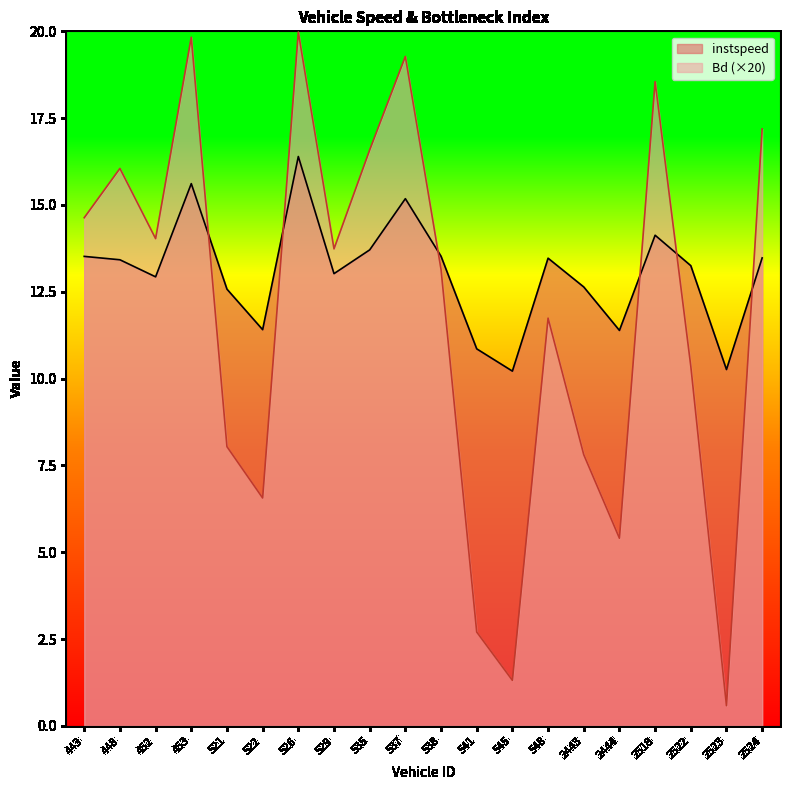

List the series in order of their peak value, lowest first.

instspeed, Bd (×20)